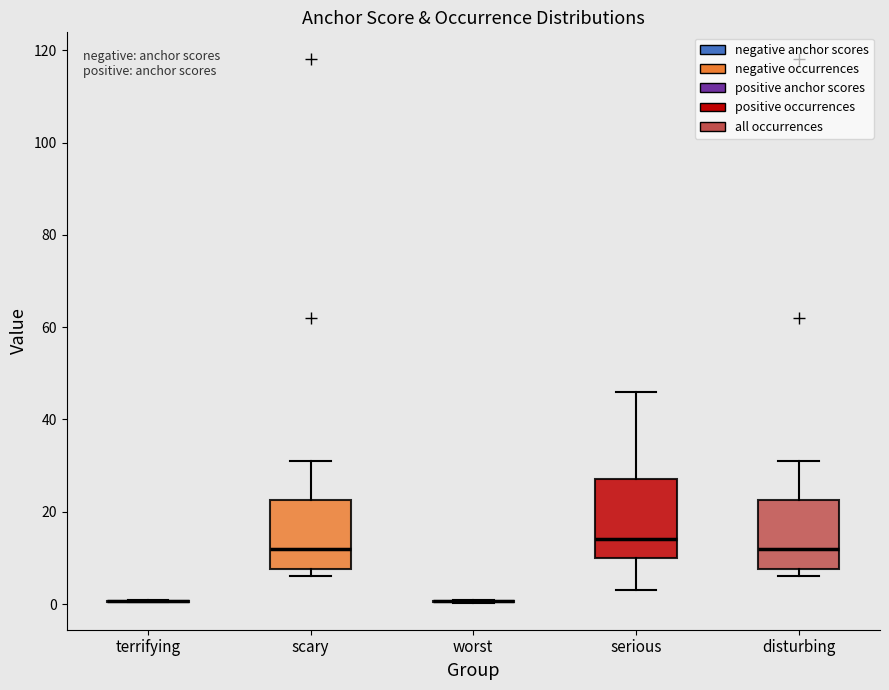

Reading left to right, transcribe this box plot: for each box, give where its median line is, the range the box spans, and where its two whiskers end, as read against the y-axis. The values are not printed on the chart, so give them approximately, as read against the axis.

terrifying: box collapsed to a line at 0, whiskers 0 to 0
scary: median 12, box 8 to 22, whiskers 6 to 32
worst: box collapsed to a line at 0, whiskers 0 to 0
serious: median 14, box 10 to 28, whiskers 4 to 46
disturbing: median 12, box 8 to 22, whiskers 6 to 32